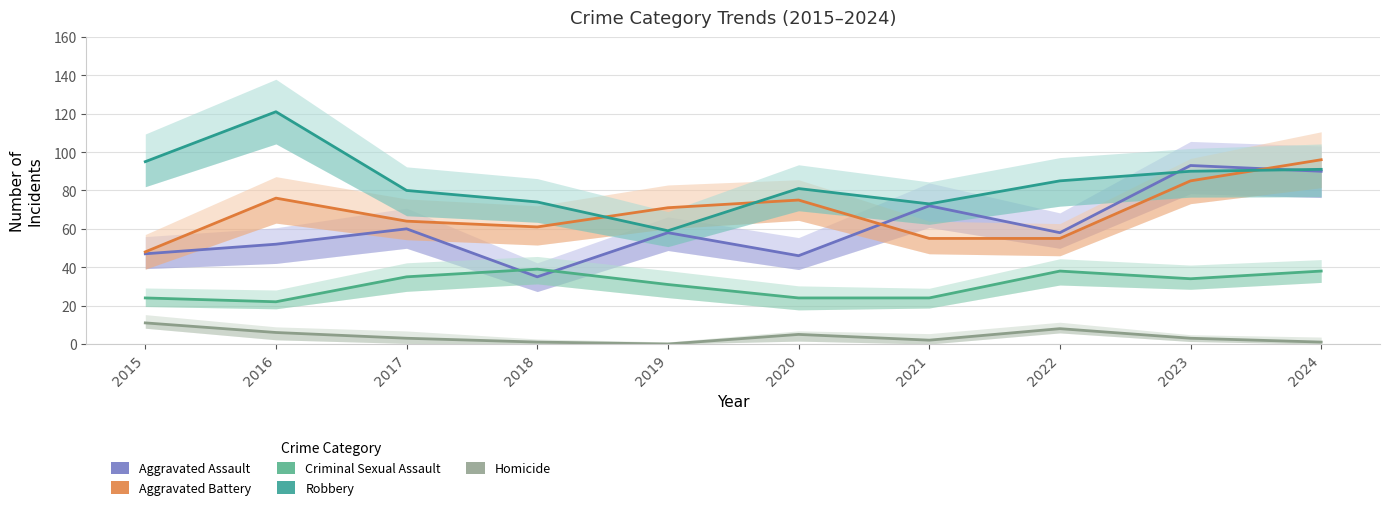

True or false: Criminal Sexual Assault and Homicide cross at least once.

False